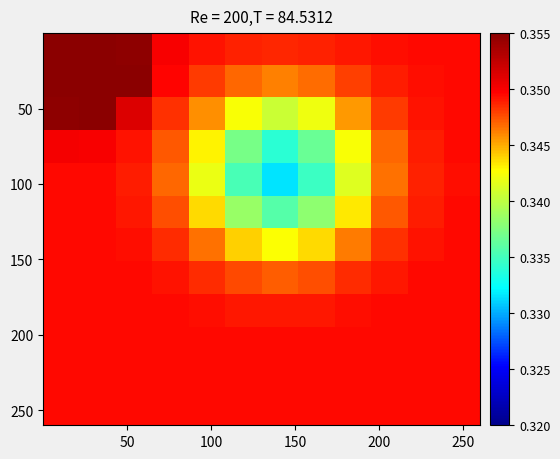

How many series are shown in this chart?

12